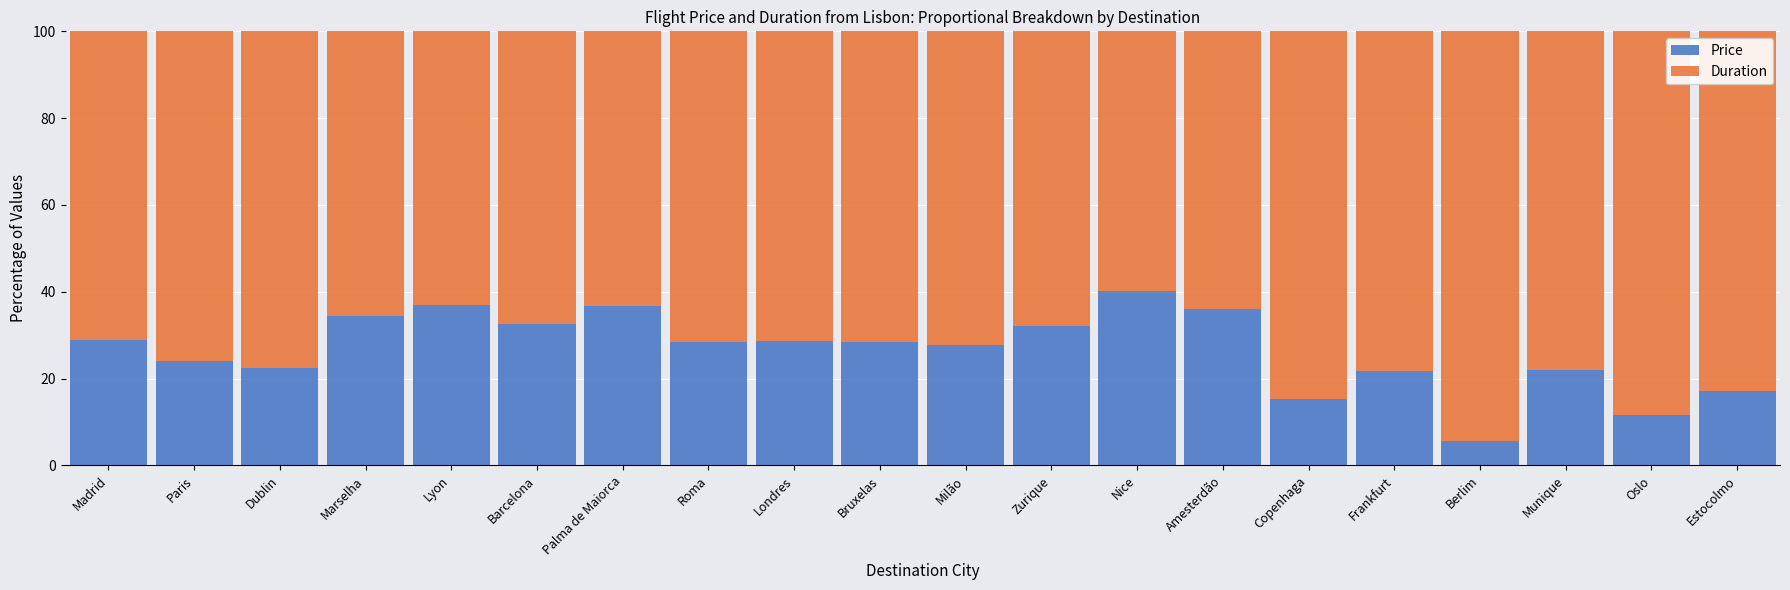

What is the sum of the Price values at Paris and Londres?

52.7